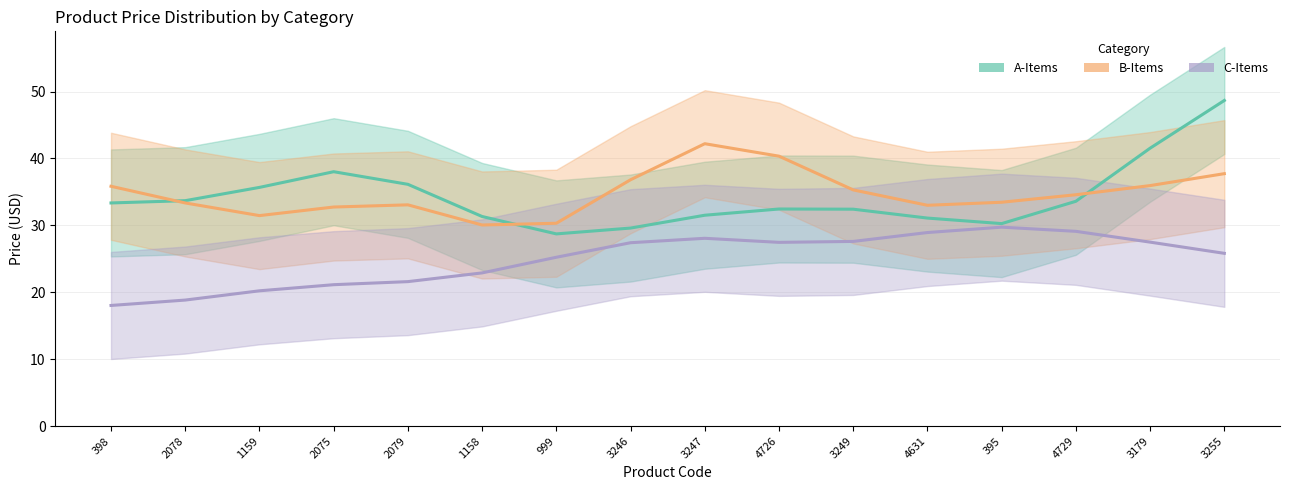

What are all the series names shown in the legend?

A-Items, B-Items, C-Items